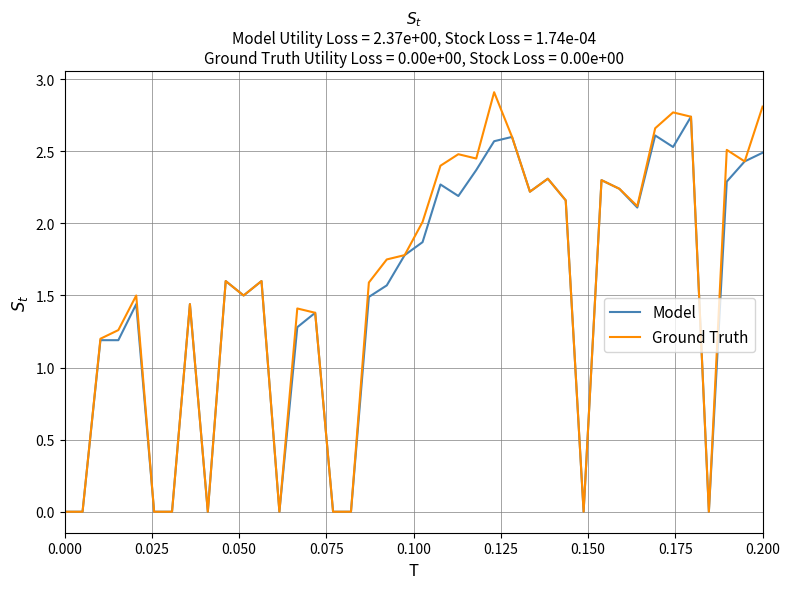

Rank the series by their maximum value, from lowest to highest.

Model, Ground Truth